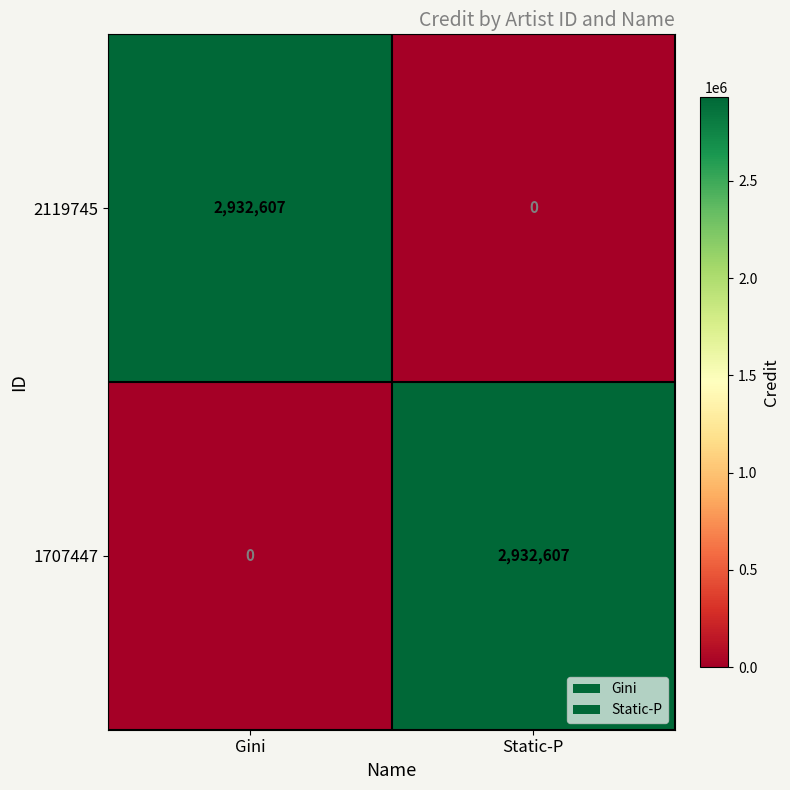

The 1707447 series shows 2932607 at Static-P. True or false?

True